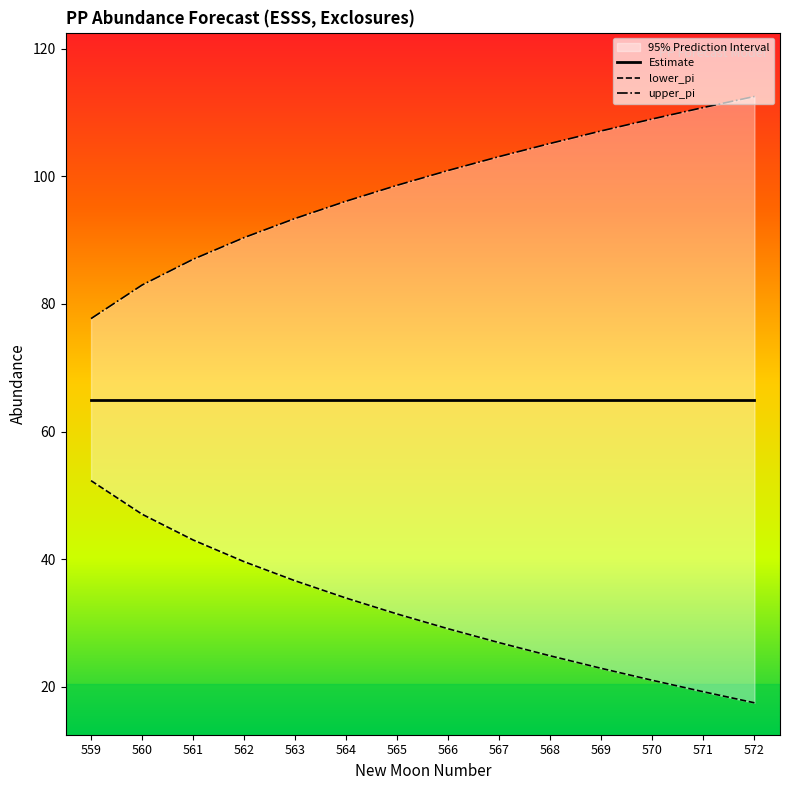

At which label does upper_pi reach its minimum?

559